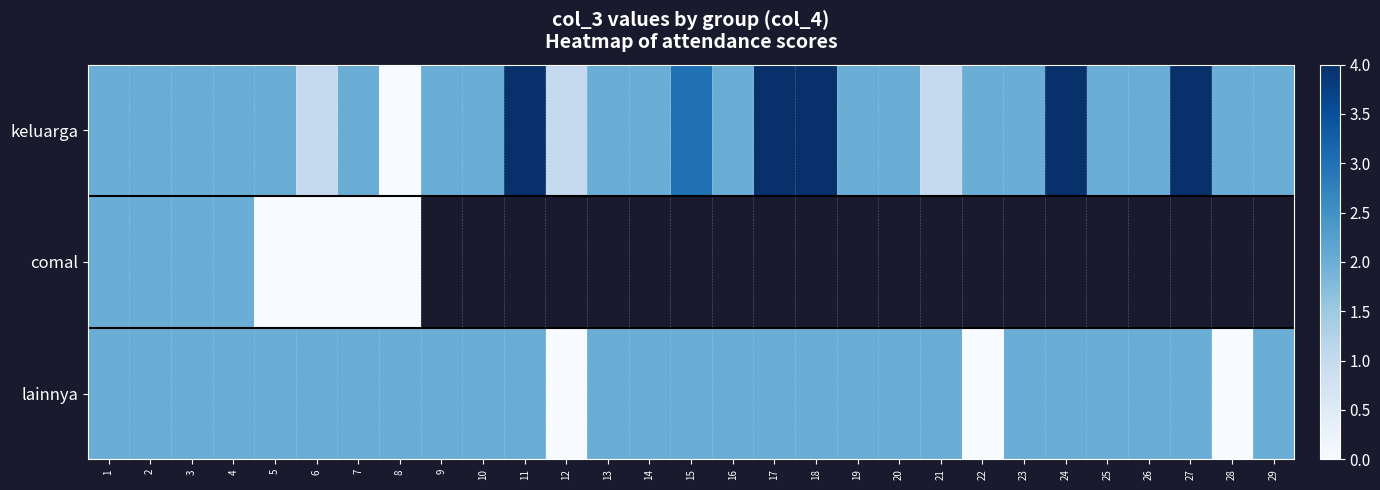

Which series has the largest total across all categories?

keluarga